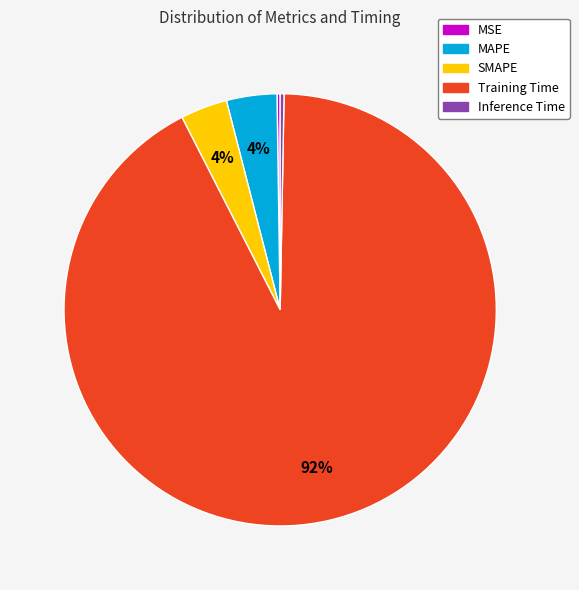

True or false: MAPE accounts for 4% of the total.

True